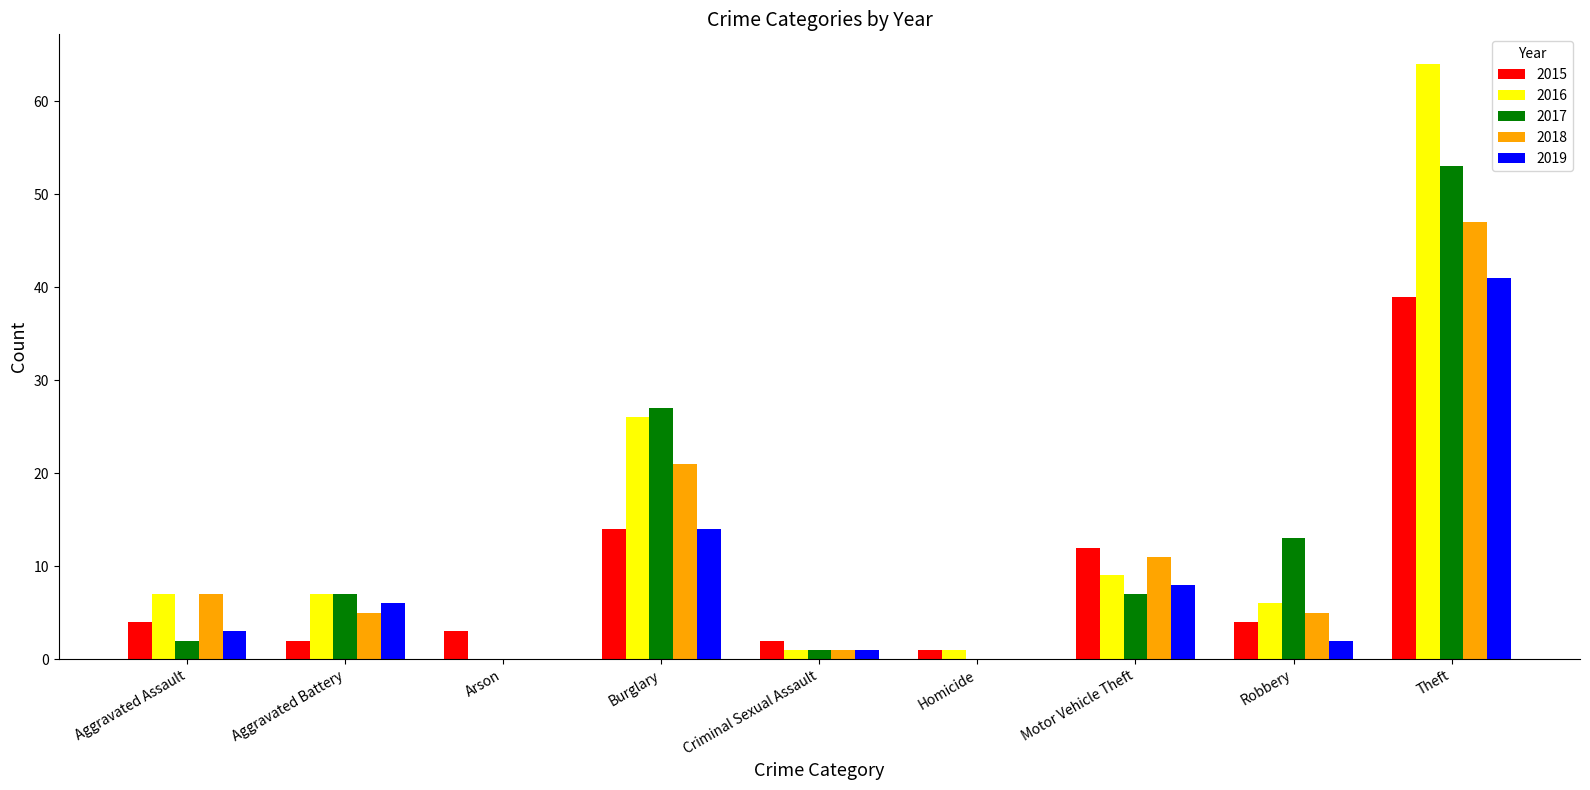

Is it true that 2019 equals -17 at Arson?

False